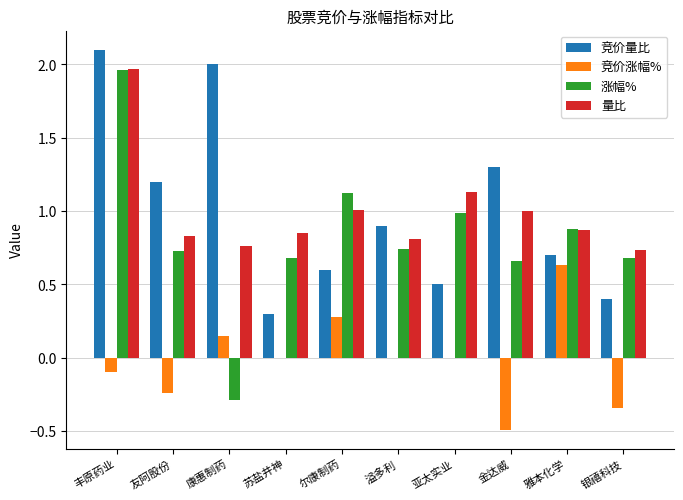

What is the sum of all 竞价量比 values?

10.0